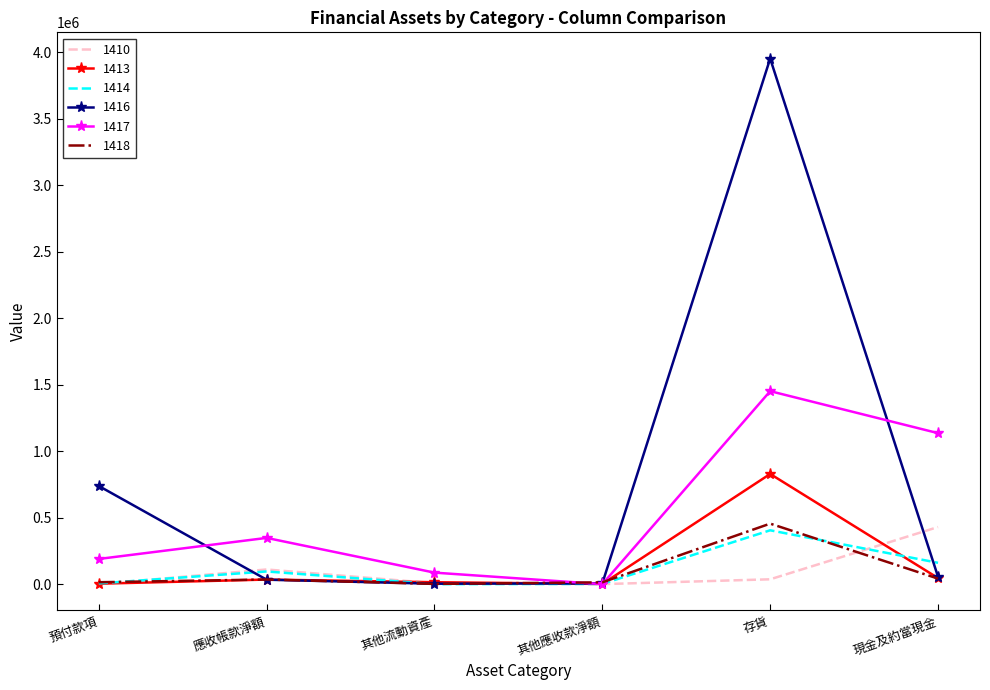

What are all the series names shown in the legend?

1410, 1413, 1414, 1416, 1417, 1418